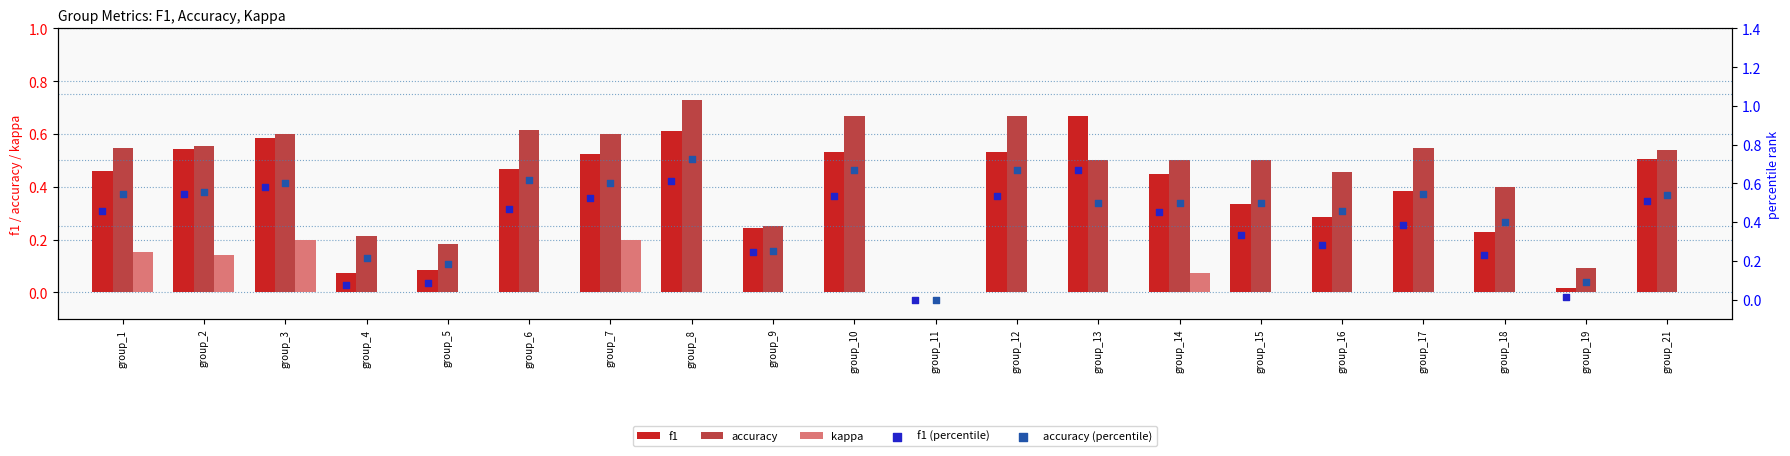

At how many categories does at least one series exceed 0?

19